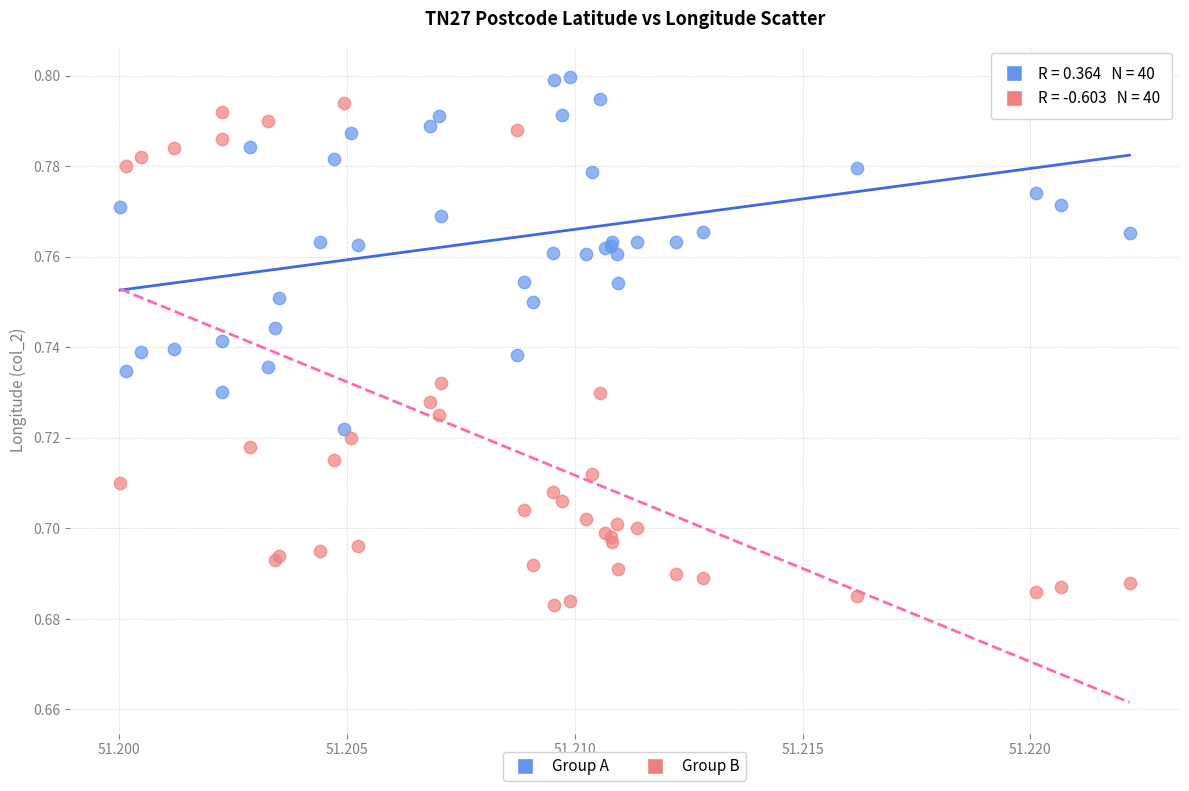

Which series has the largest Y range (max minus min)?

Group B